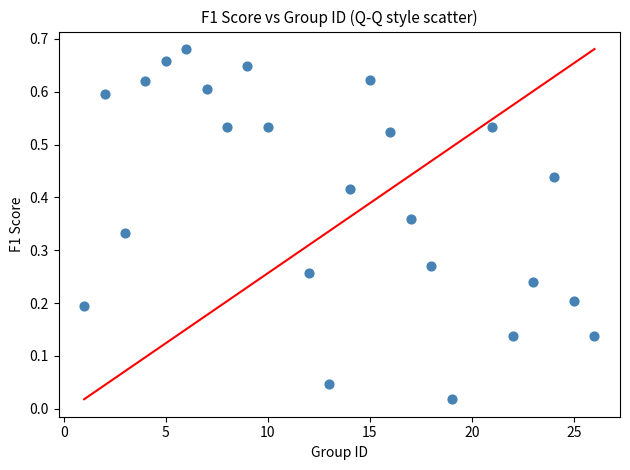

How many points are shown in the scatter plot?

24